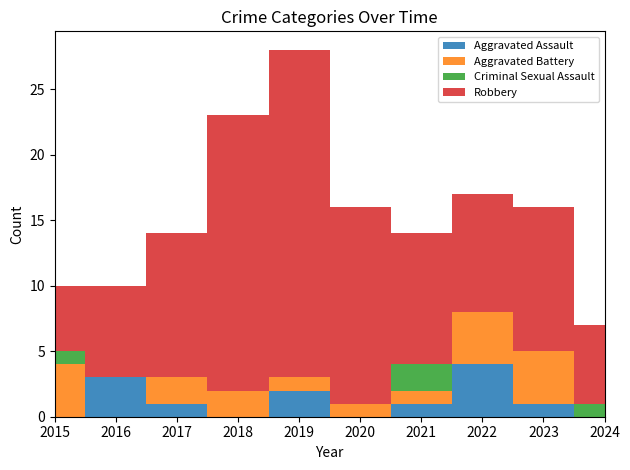

What is the value of the Aggravated Battery point at the 1st from the left?

4